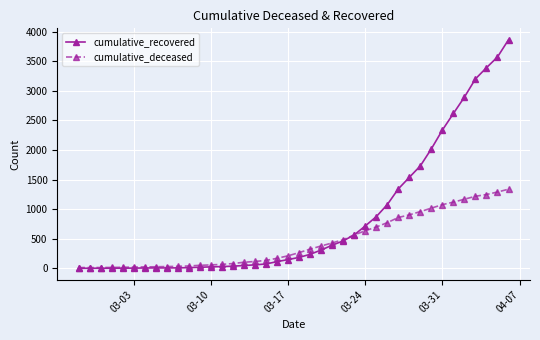

Rank the series by their average value, from highest to lowest.

cumulative_recovered, cumulative_deceased